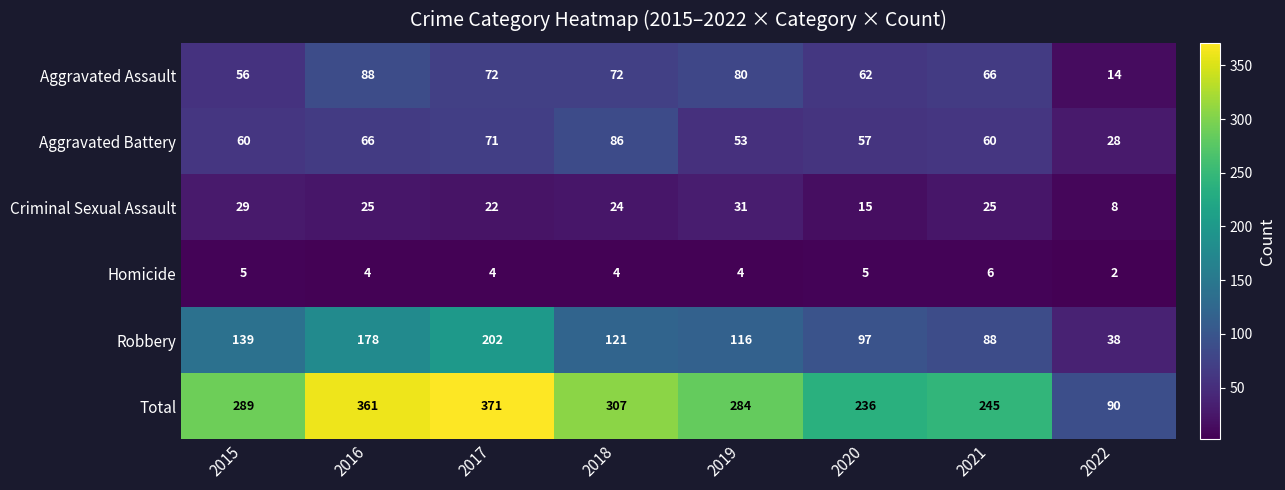

Which series has the widest spread of values?

Total